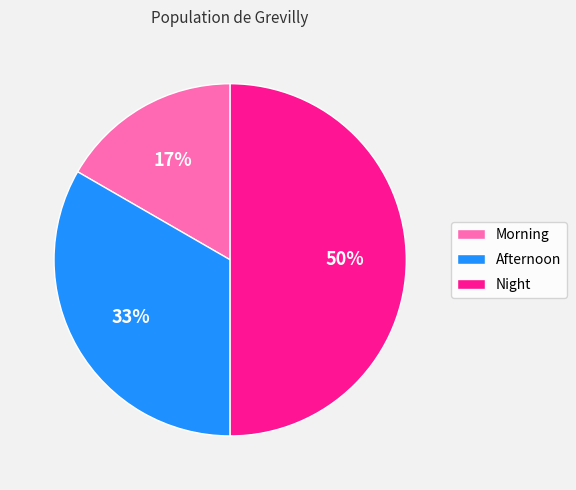

Which slice is the smallest?

Morning